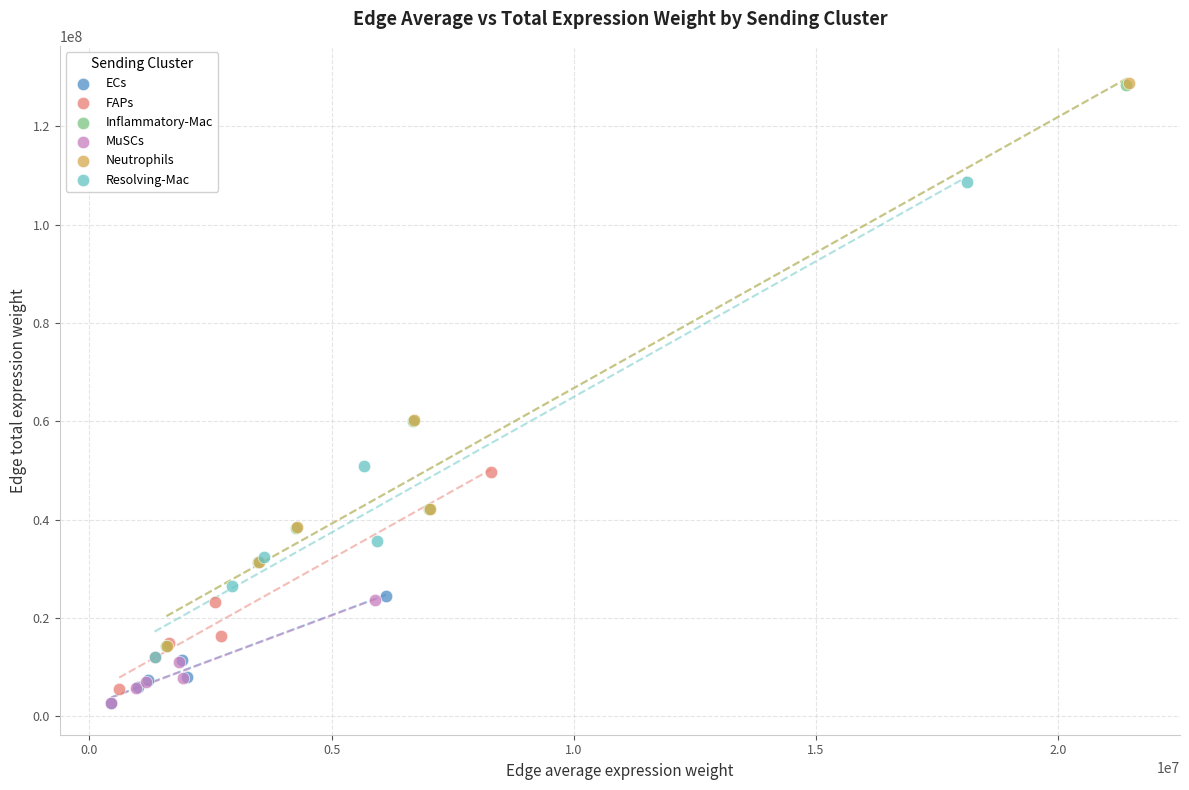

Which series has the widest spread of Y values?

Neutrophils